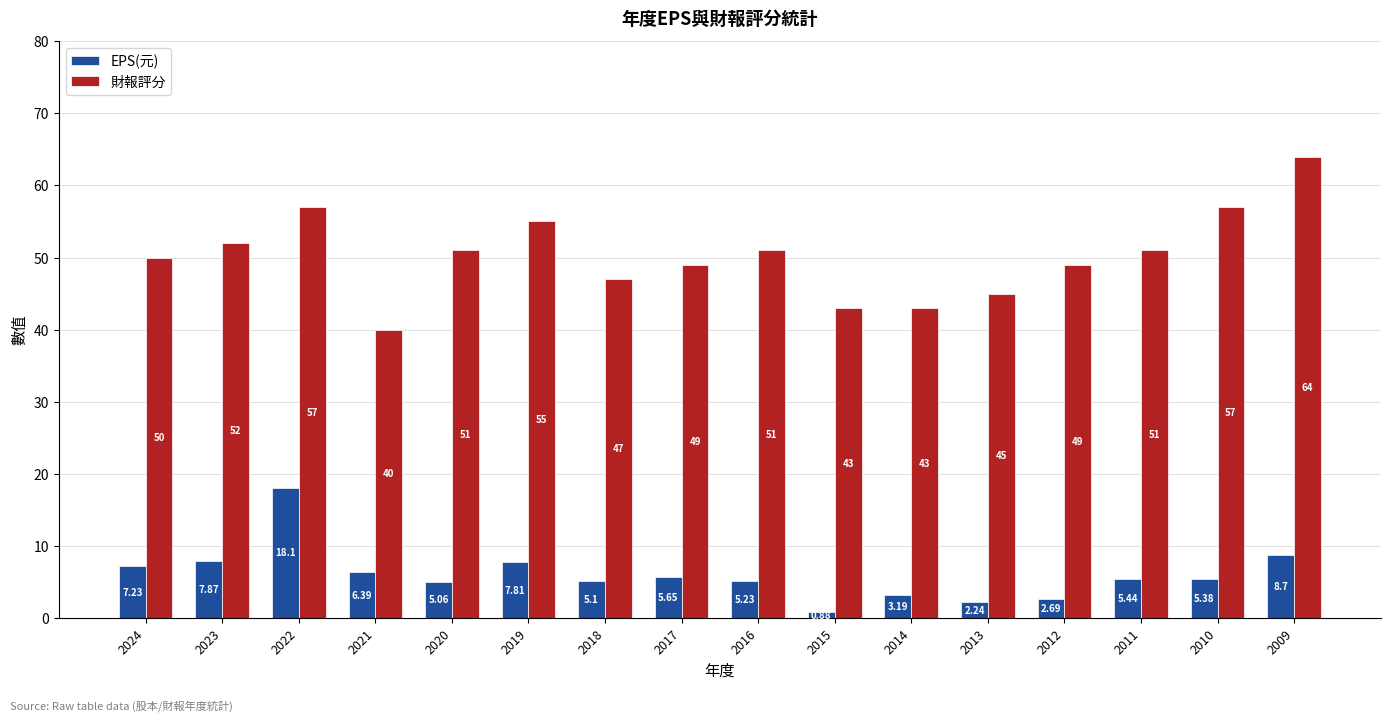

Where does the 財報評分 series first go above 51?

2023